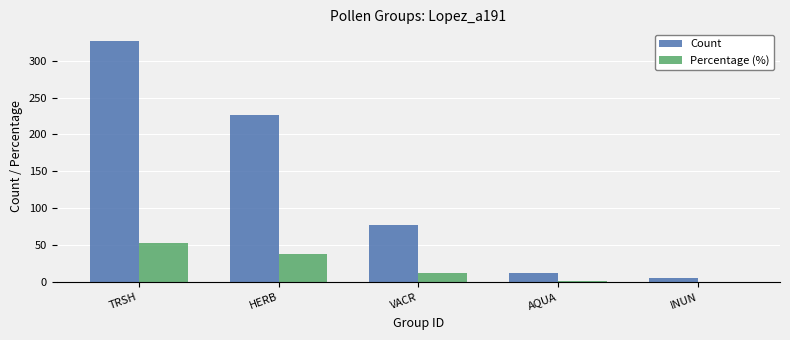

Is it true that Percentage (%) equals 11.0 at TRSH?

False